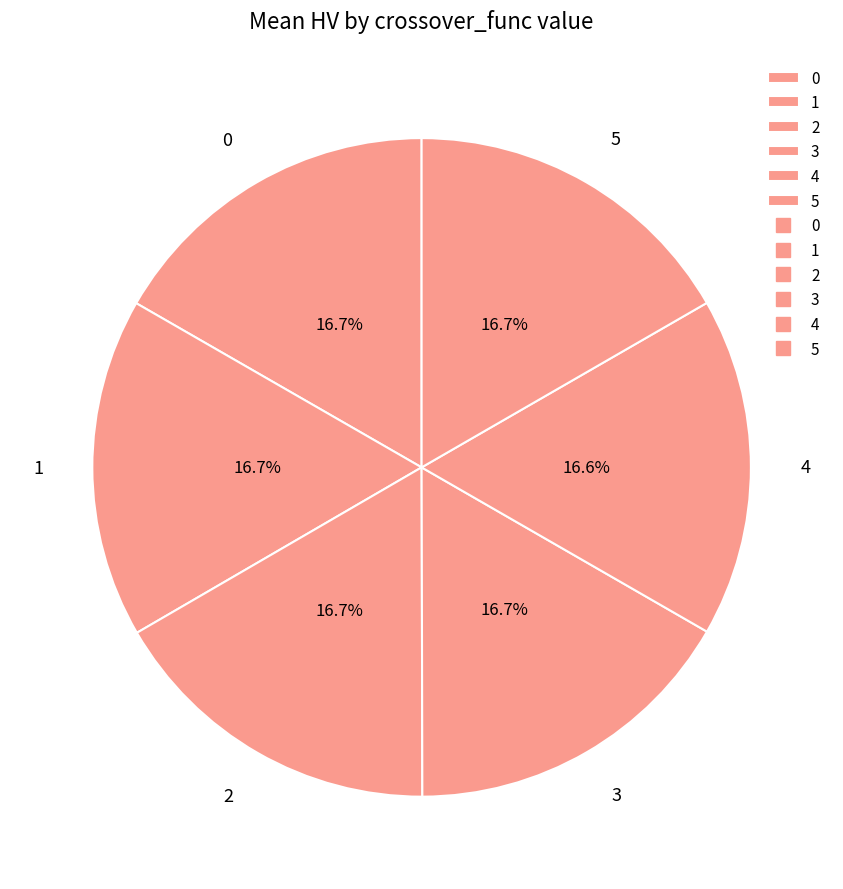

What percentage is NOT represented by 1?

83.3%